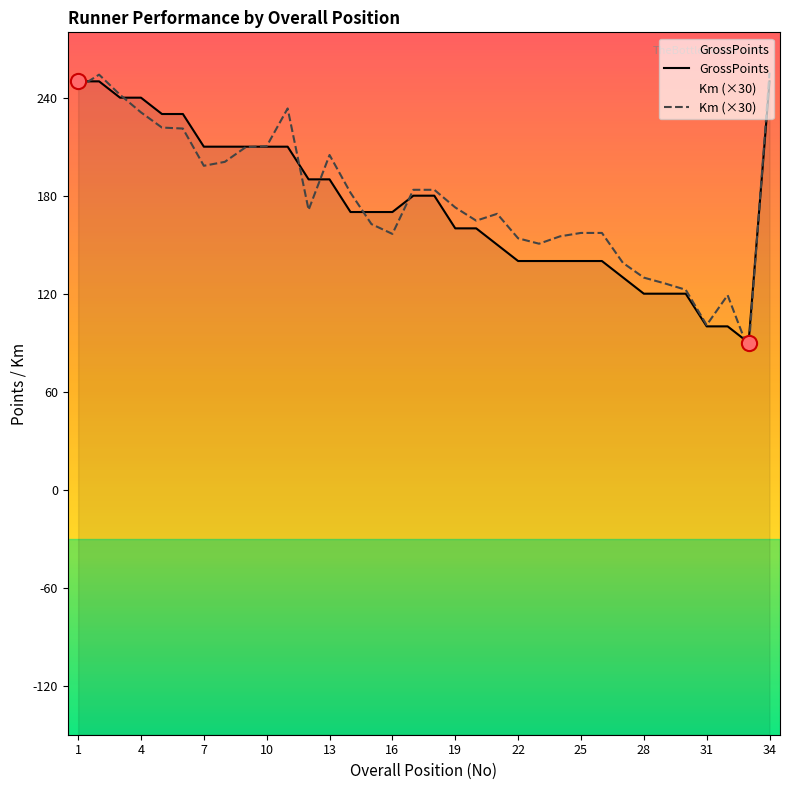

At which category is the sum across all series the highest?

34